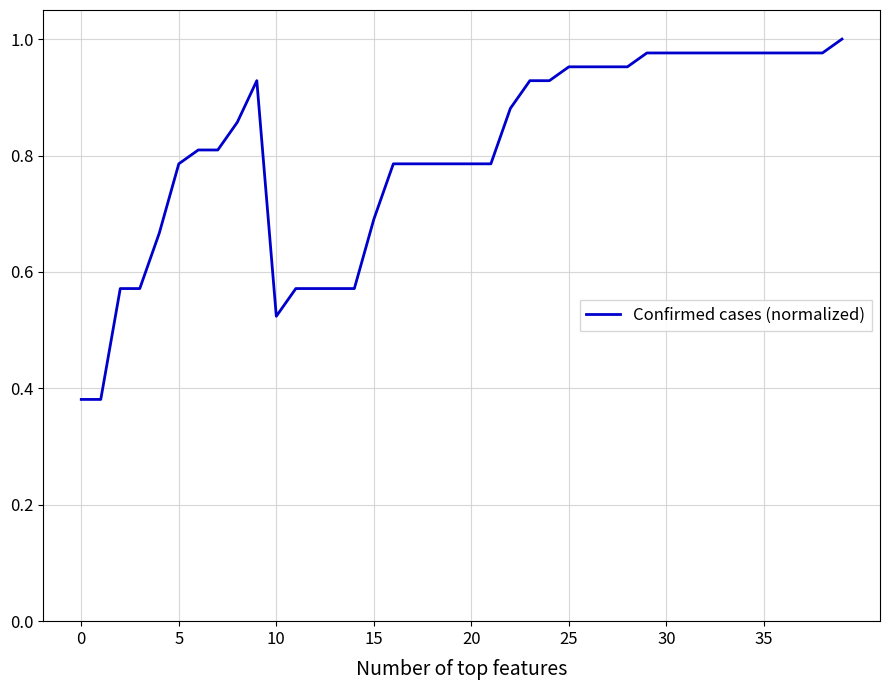

What is the value of the 25th point from the left?

0.9